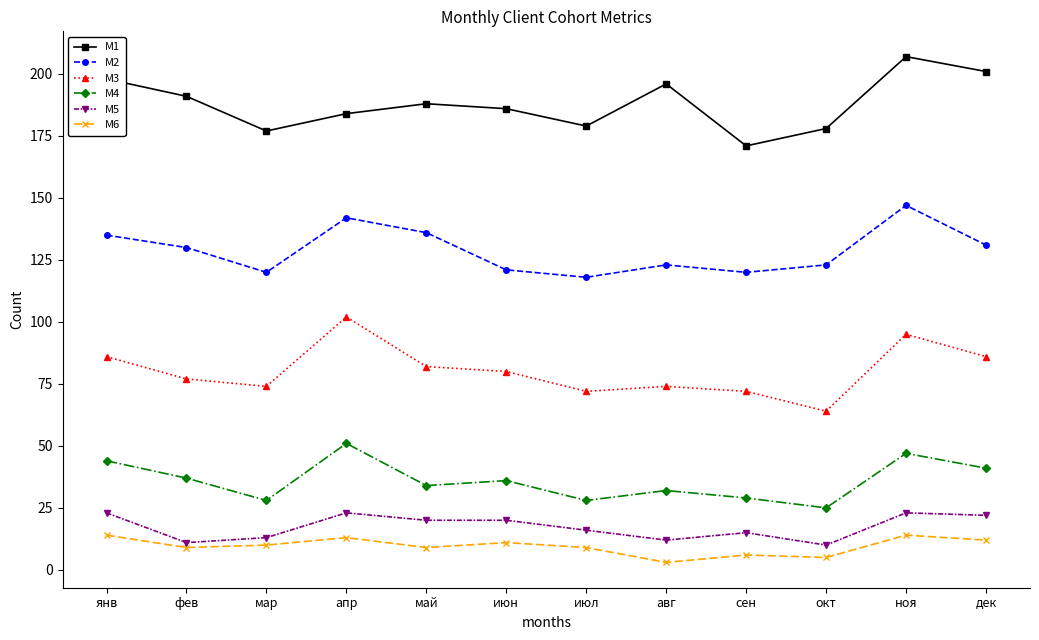

How many data points in M1 are less than 188?

6